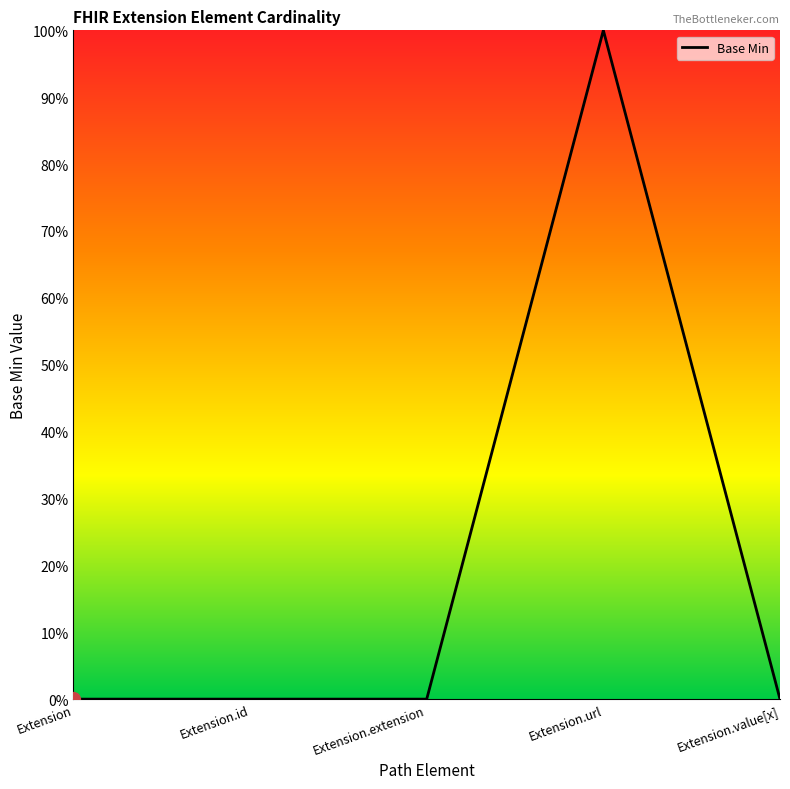

What is the difference between the values at Extension.value[x] and Extension.url?

1